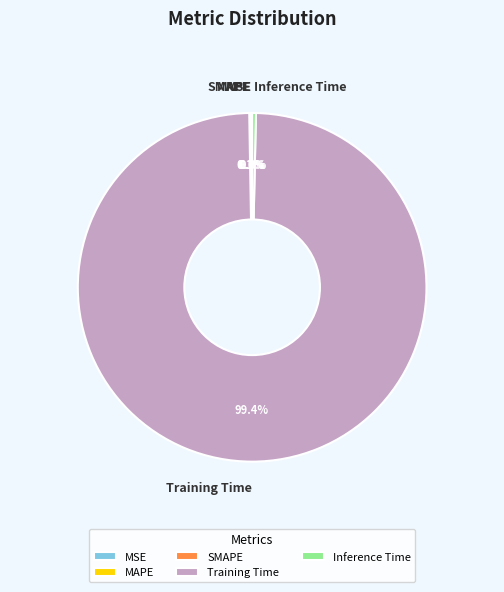

To the nearest percent, what is the difference between the largest and smallest slice percentages?

99%